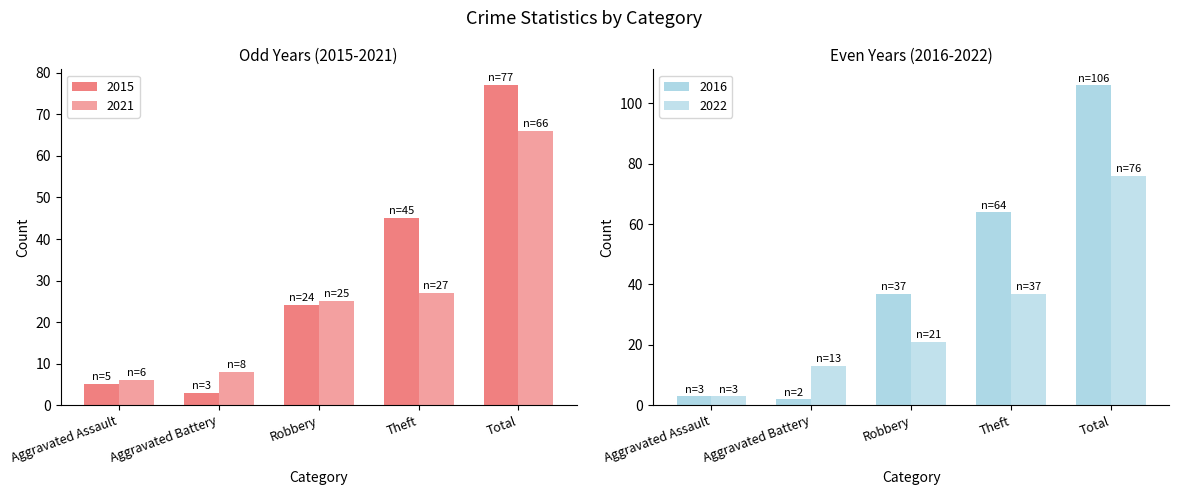

What is the difference between the 2015 values at Aggravated Assault and Total?

72